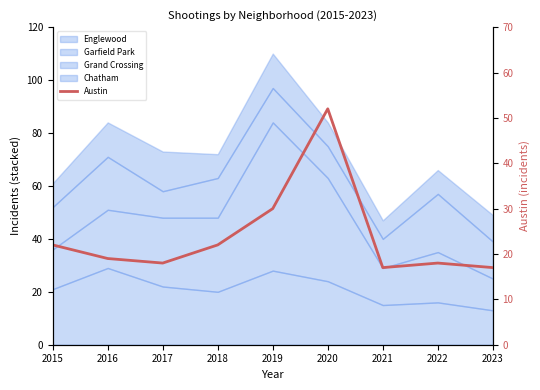

What is the maximum value shown in the chart?

52